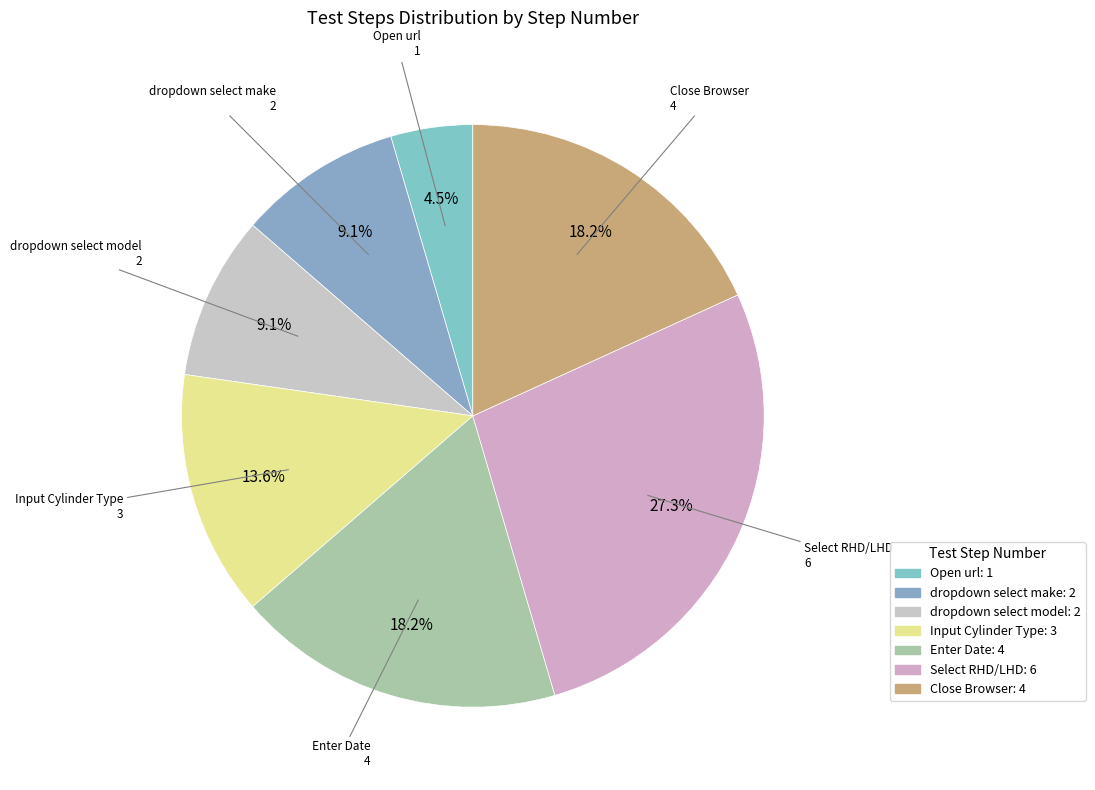

Approximately how many times larger is the value at dropdown select make compared to dropdown select model?

1.0